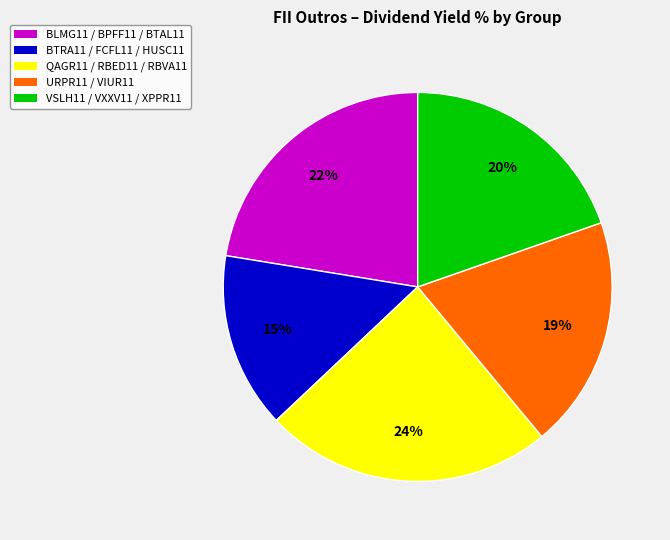

To the nearest percent, what is the difference between the largest and smallest slice percentages?

9%